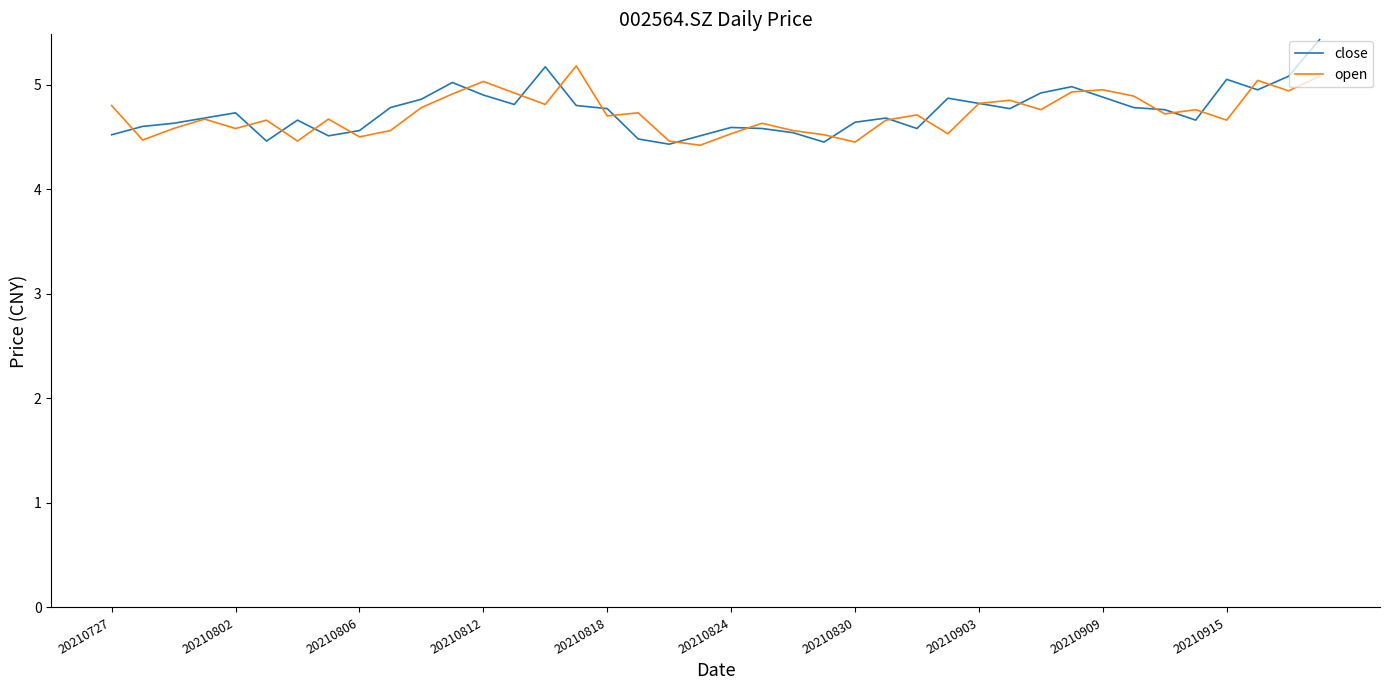

How many lines are shown in the chart?

2